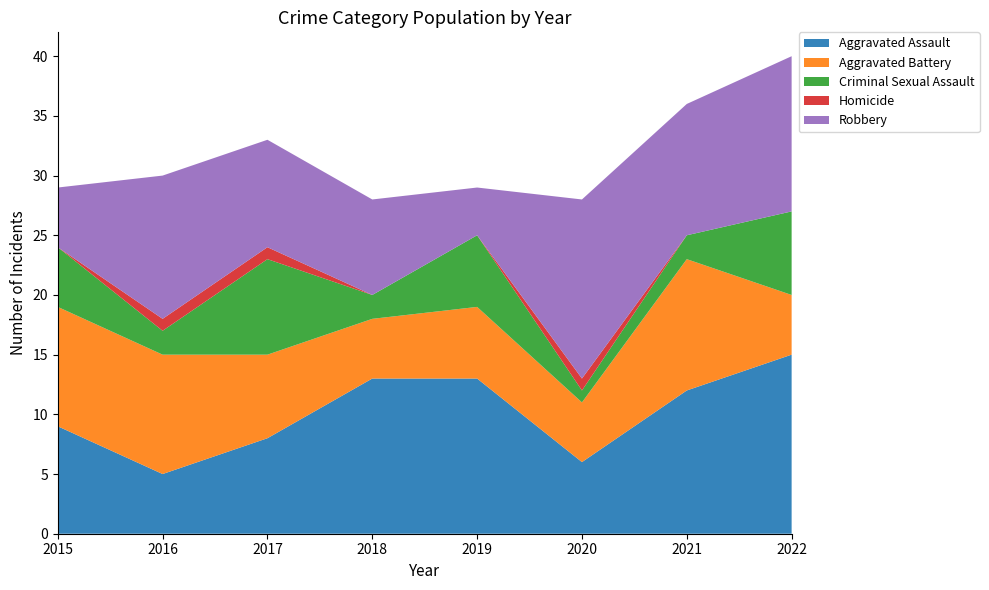

Reading left to right, extract all data points from this chart.

Aggravated Assault: 9	5	8	13	13	6	12	15
Aggravated Battery: 10	10	7	5	6	5	11	5
Criminal Sexual Assault: 5	2	8	2	6	1	2	7
Homicide: 0	1	1	0	0	1	0	0
Robbery: 5	12	9	8	4	15	11	13